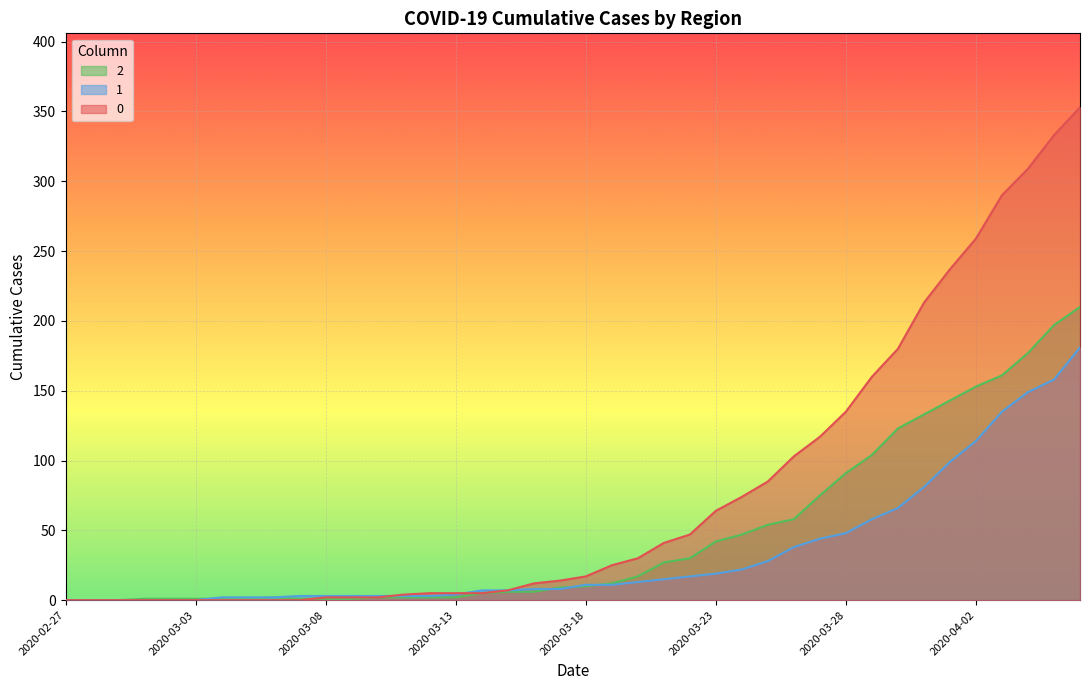

How many lines are shown in the chart?

3